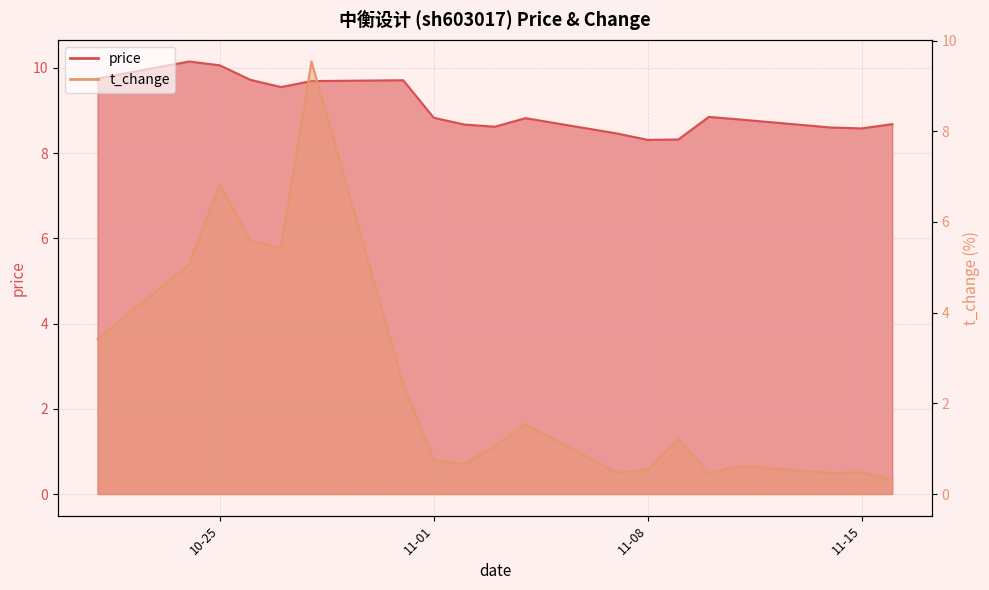

At which category does price reach its first local peak?

2022-10-24